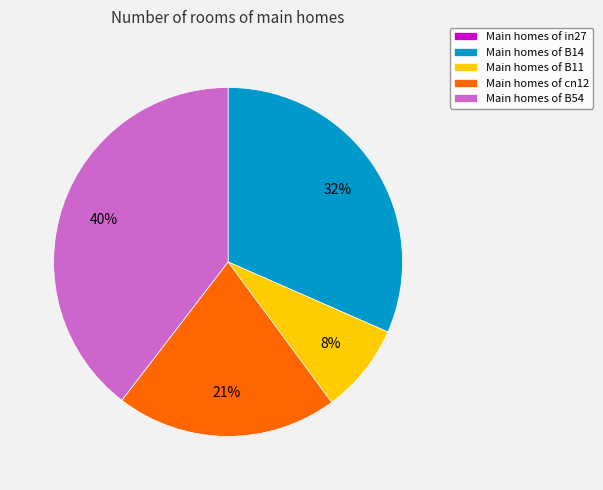

Is it true that Main homes of B54 is 32% of the pie?

False